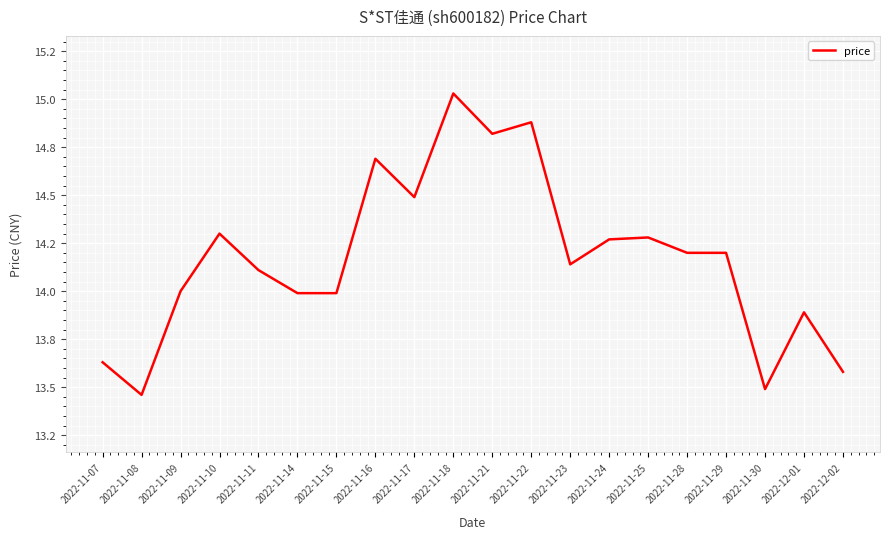

At which label is the value closest to 14?

2022-11-09